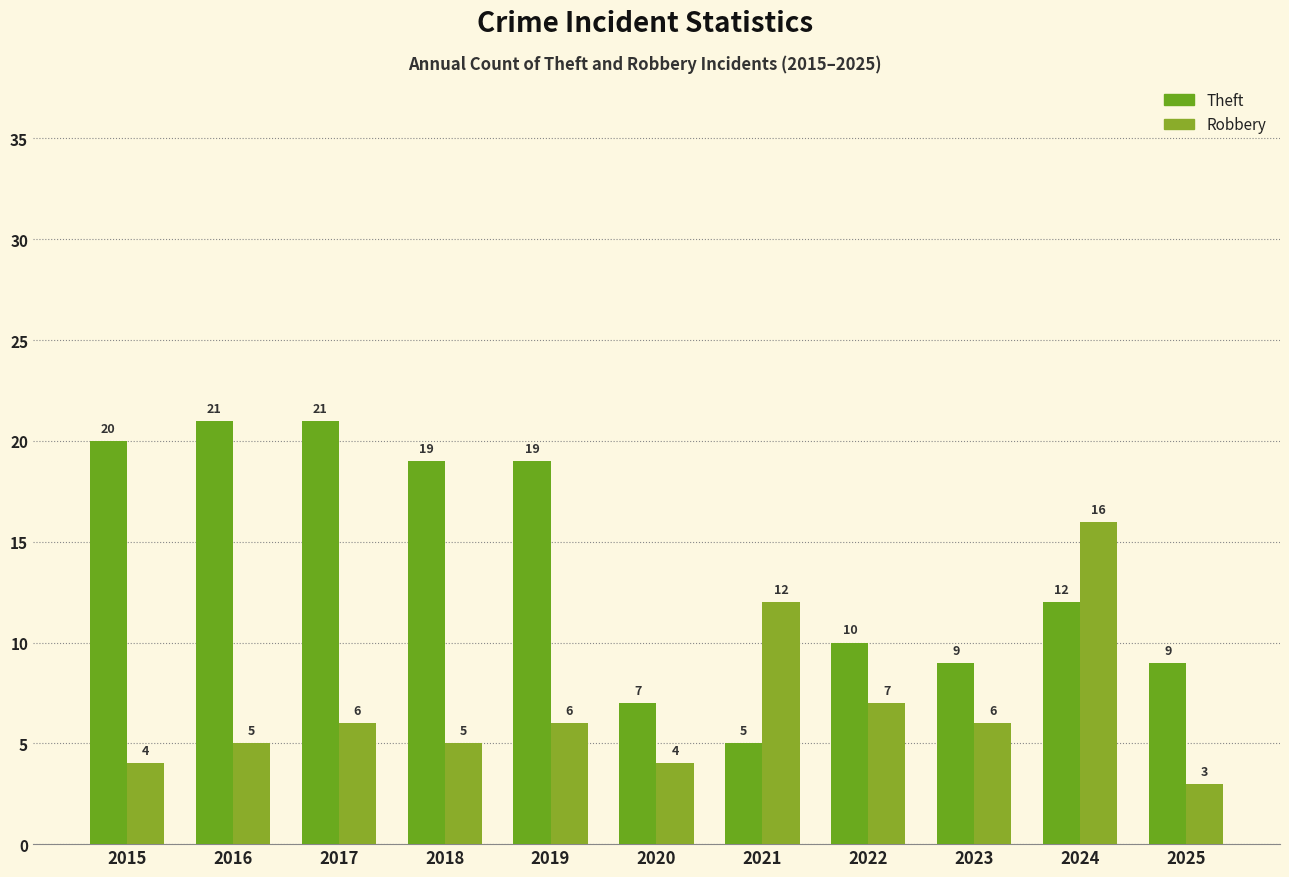

What is the value of the Theft bar at the 9th from the left?

9